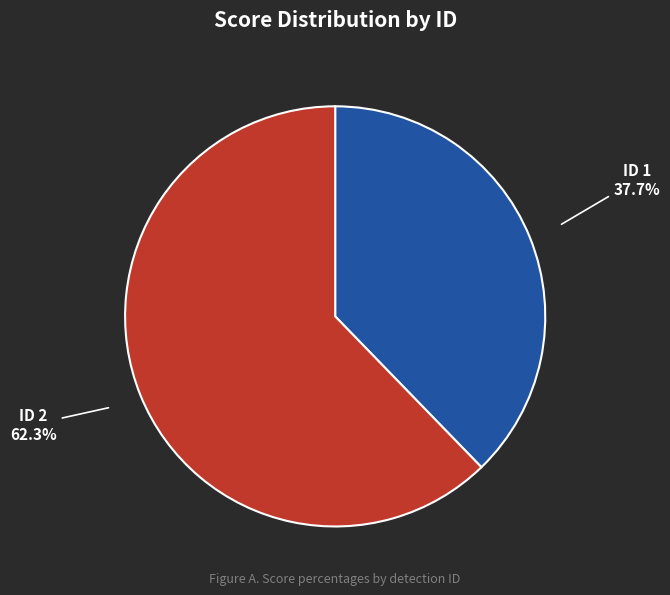

Which has a higher value, ID 2 or ID 1?

ID 2